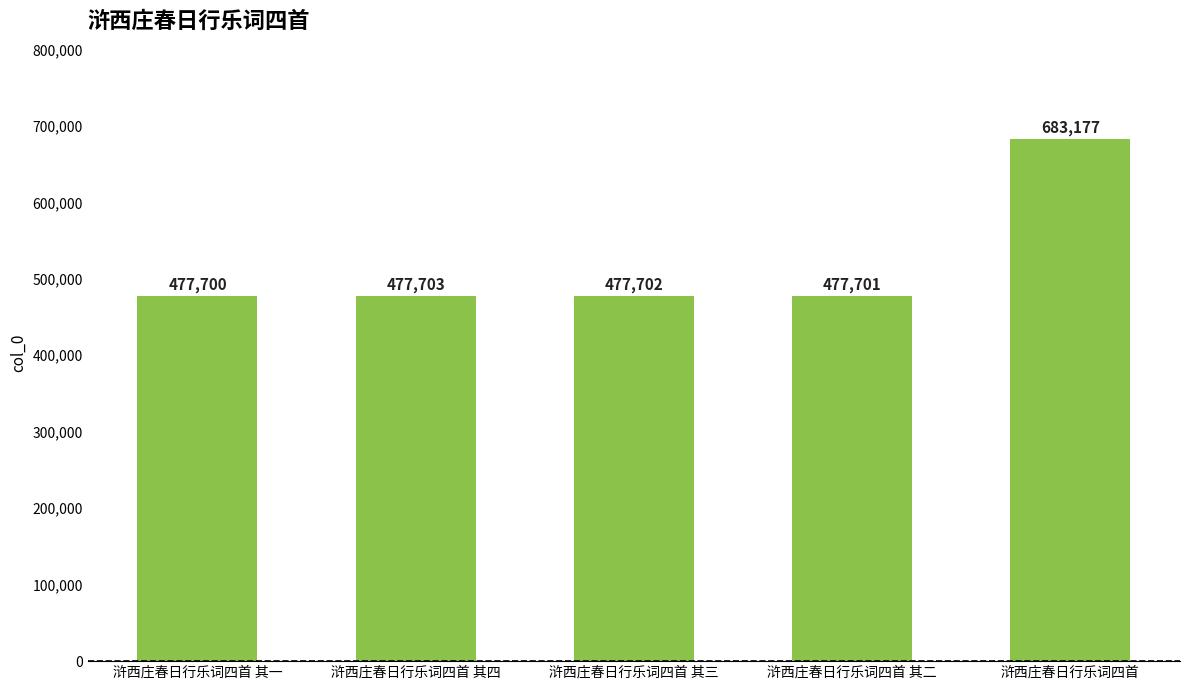

The chart shows a value of 477702 at 浒西庄春日行乐词四首 其三. True or false?

True